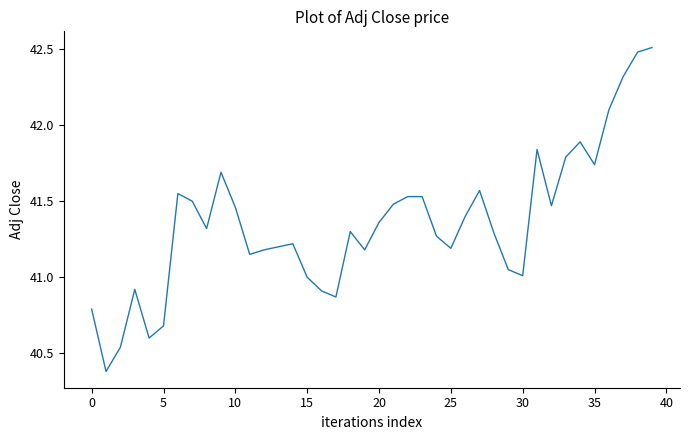

What is the smallest value displayed?

40.4